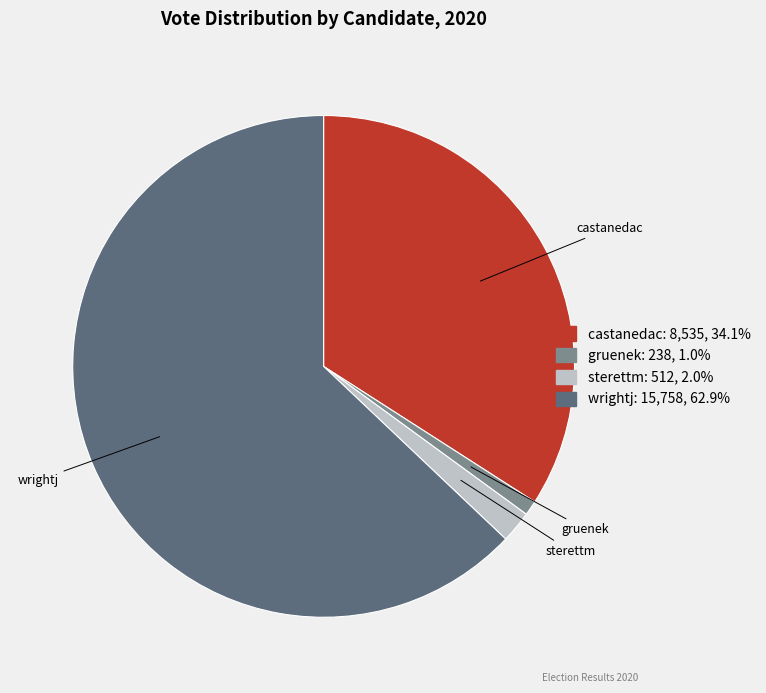

Is the sum of castanedac and gruenek greater than half?

No